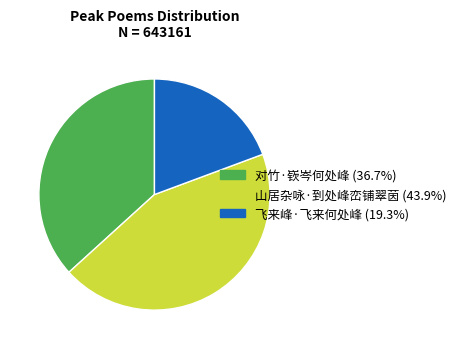

Is 飞来峰·飞来何处峰 the majority of the pie?

No